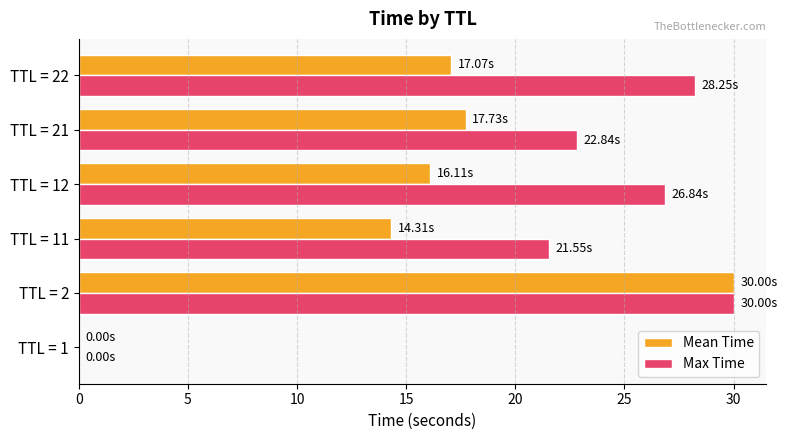

Between TTL = 11 and TTL = 21, which series saw the biggest shift?

Mean Time